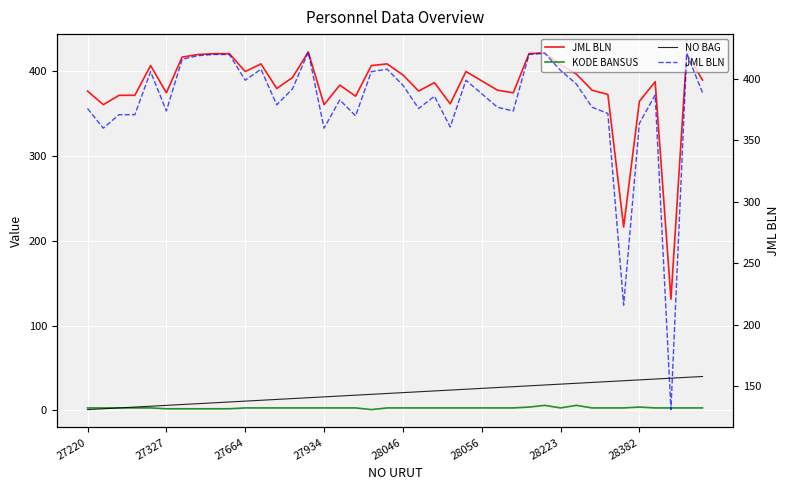

What is the minimum value for KODE BANSUS?

1